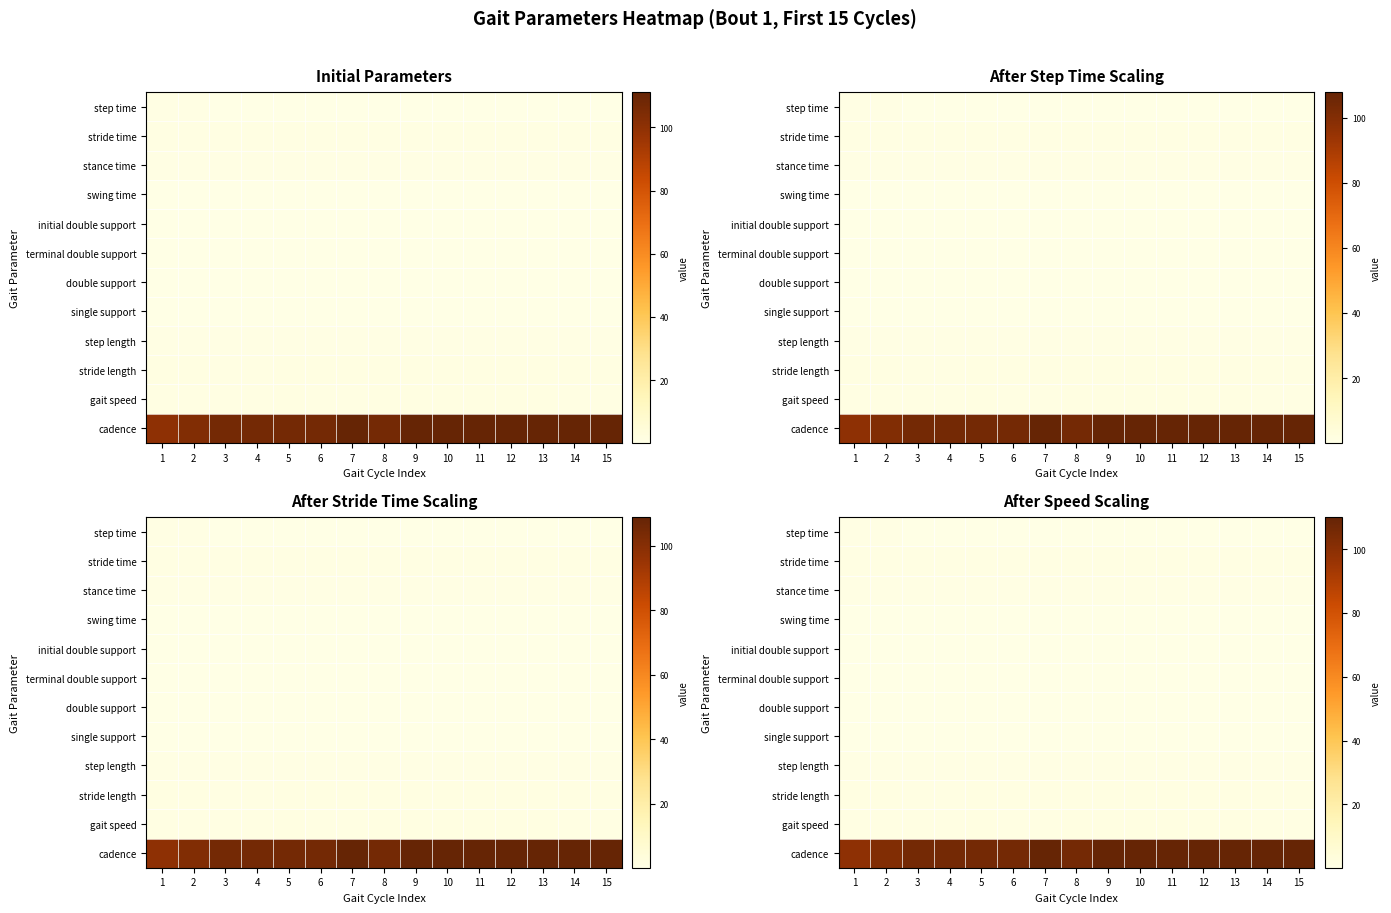

Which series has the largest range (max minus min)?

cadence